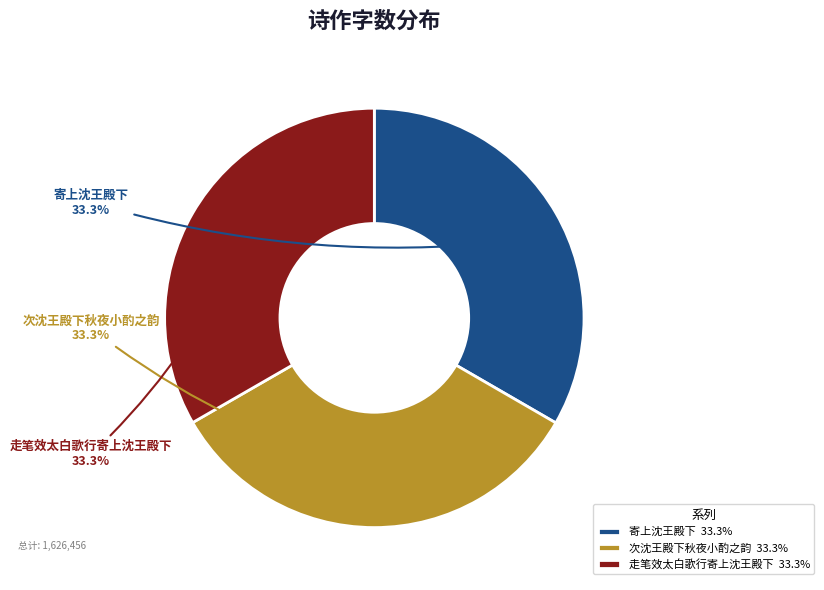

Is 次沈王殿下秋夜小酌之韵 the majority of the pie?

No